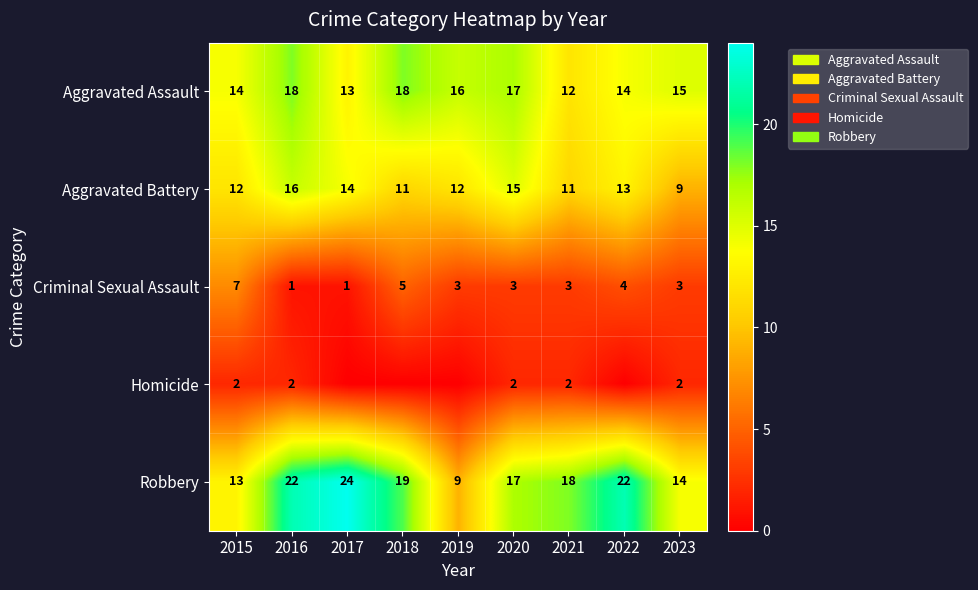

Where is Robbery nearest to the value 16?

2020